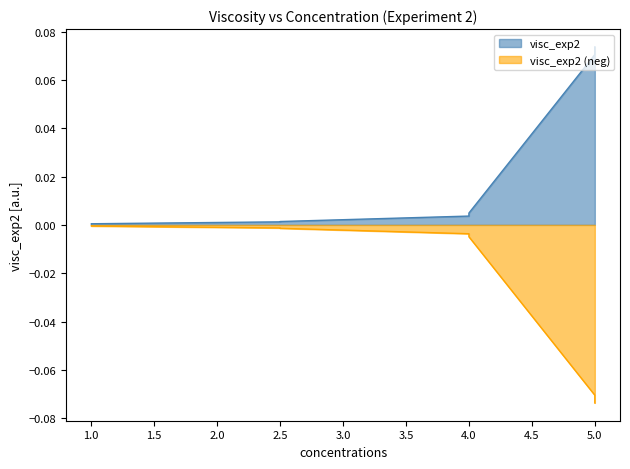

Does the chart have visible grid lines?

No